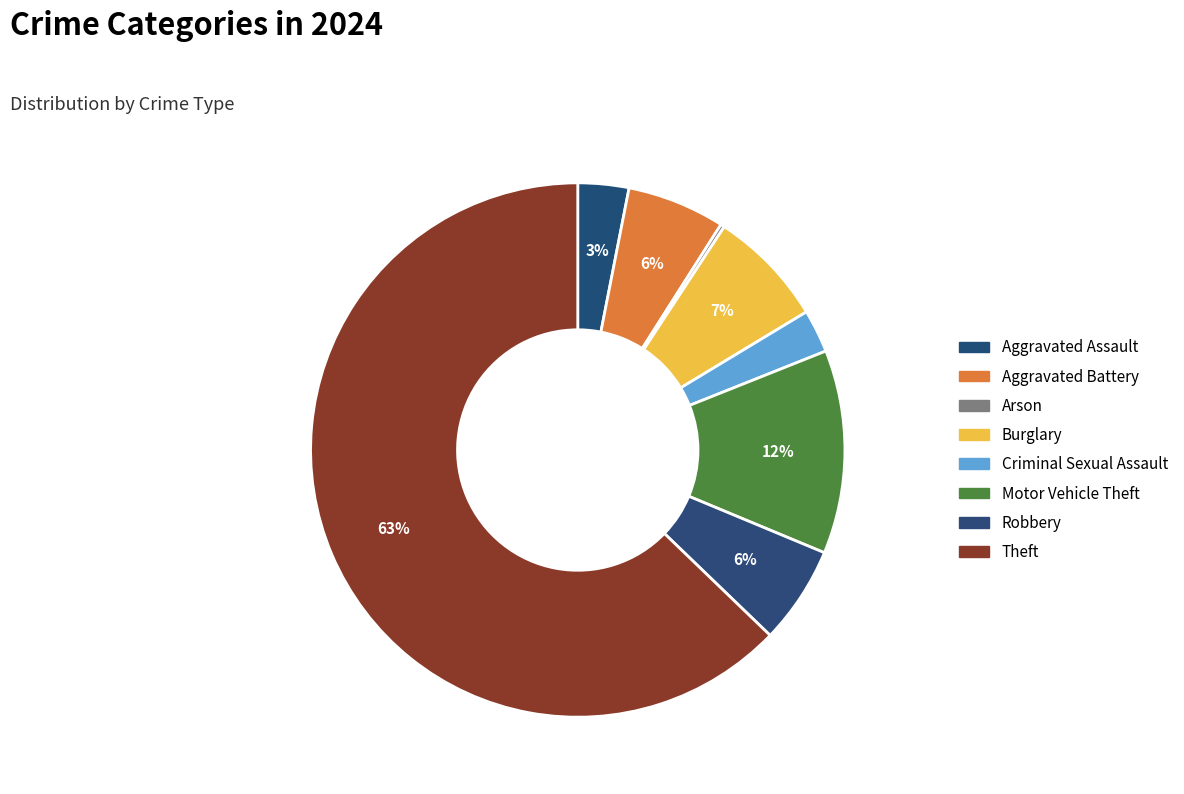

Which slice is the smallest?

Arson